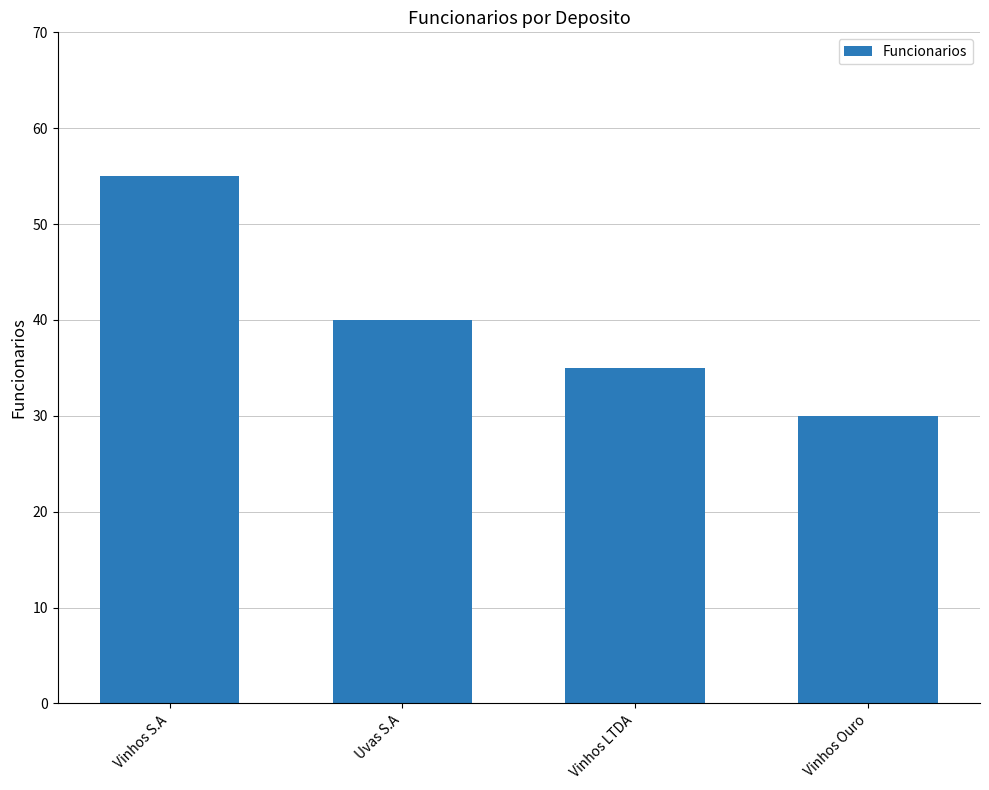

The chart shows a value of 55 at Vinhos S.A. True or false?

True